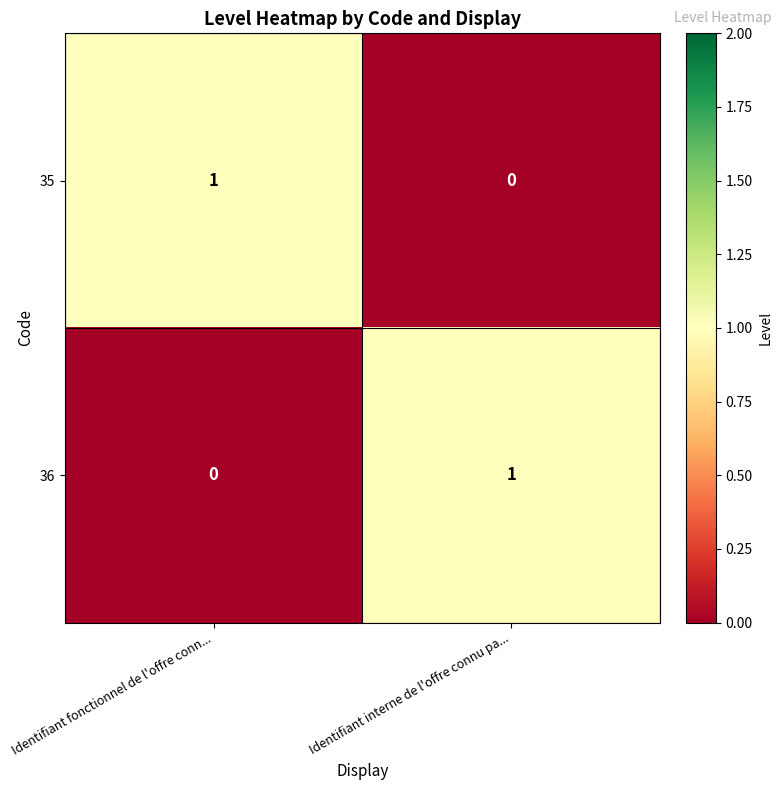

How many positive values does the 35 series have?

1